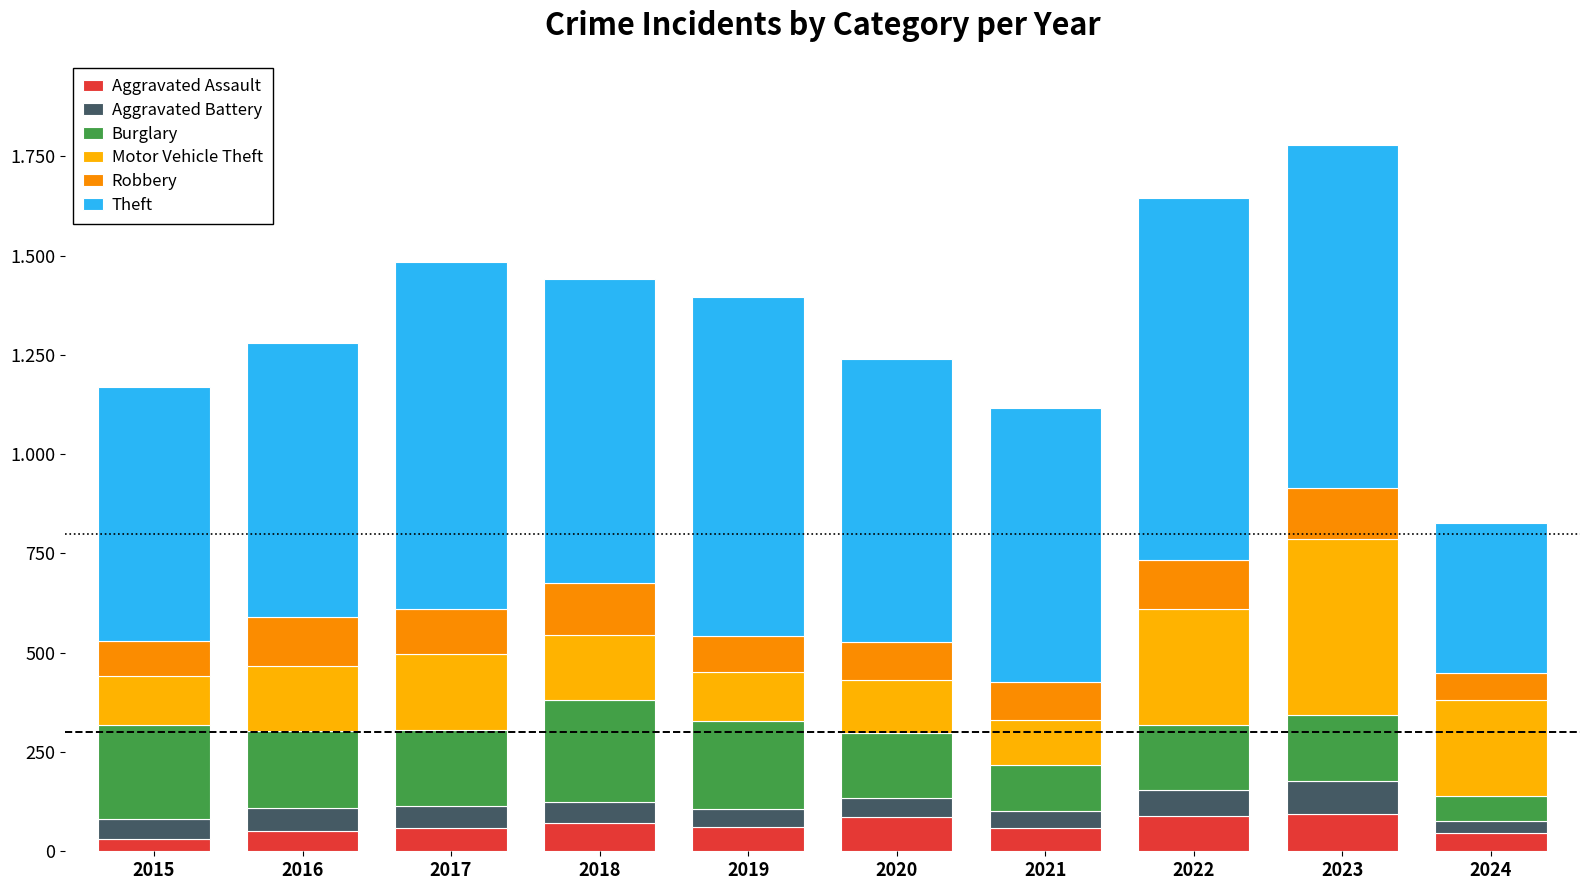

Are the bars horizontal?

No